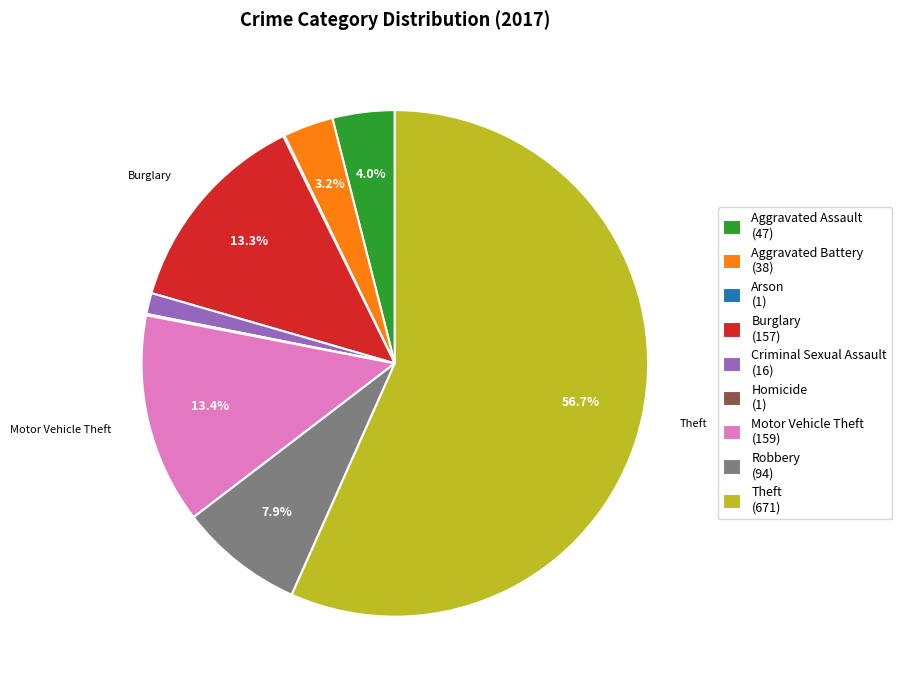

To the nearest percent, what percentage of the pie is Criminal Sexual Assault?

1%